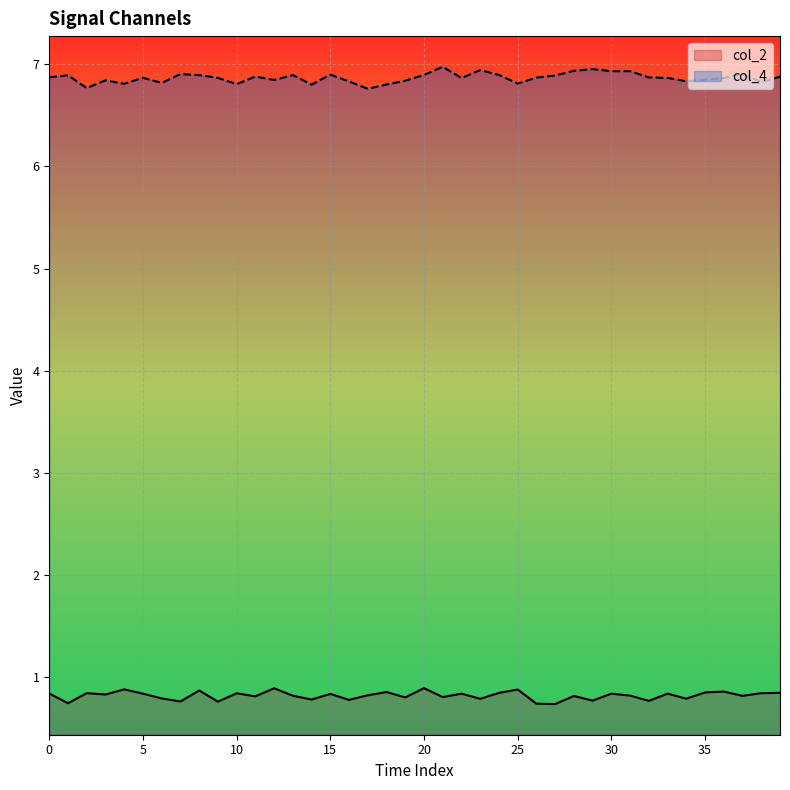

Which label corresponds to the largest value in the chart?

21